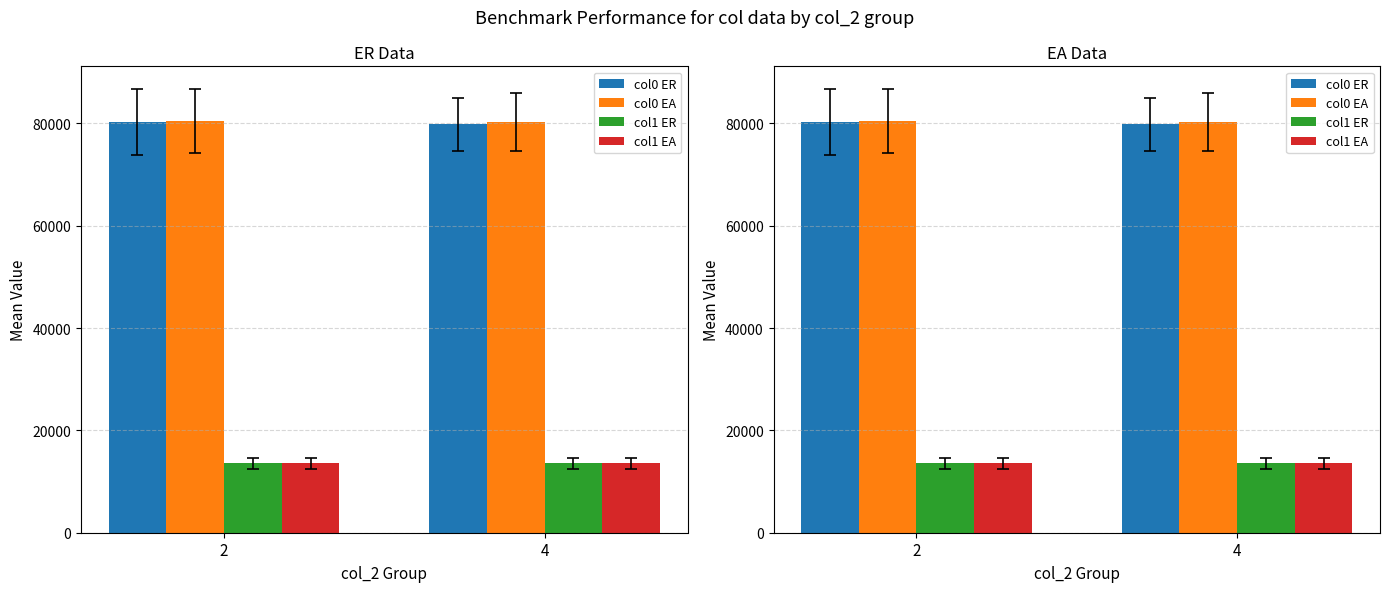

True or false: col1 EA has a value of 18259.7 at 4.

False